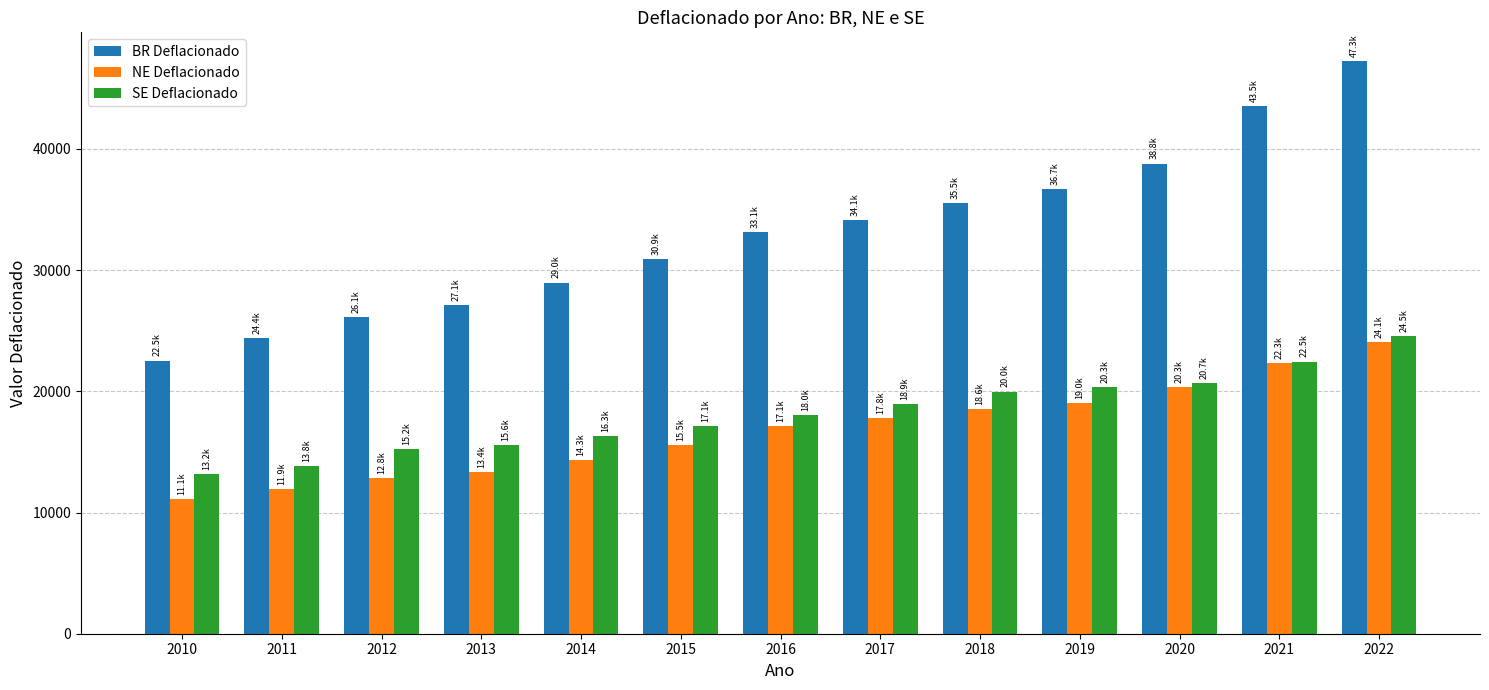

What is the approximate value of SE Deflacionado at 2011?

13826.6